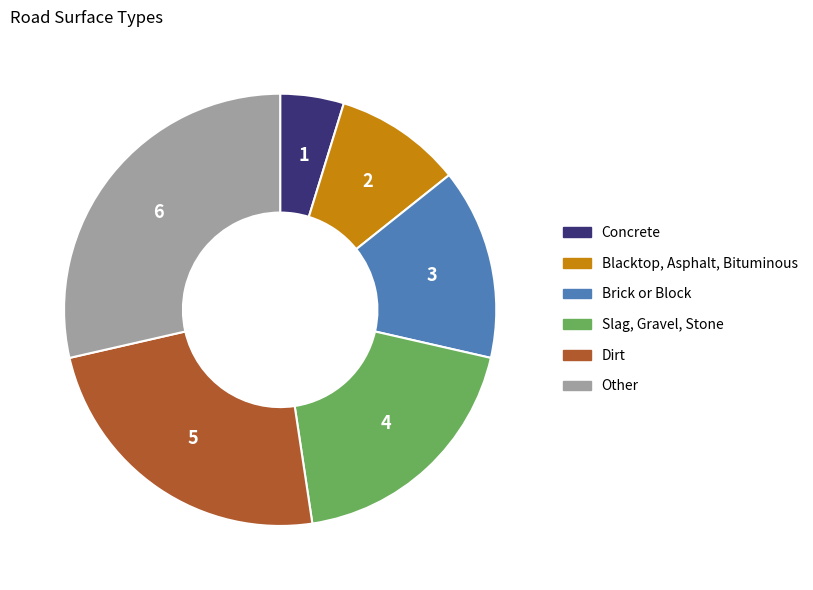

Which category has the smallest portion of the pie?

Concrete